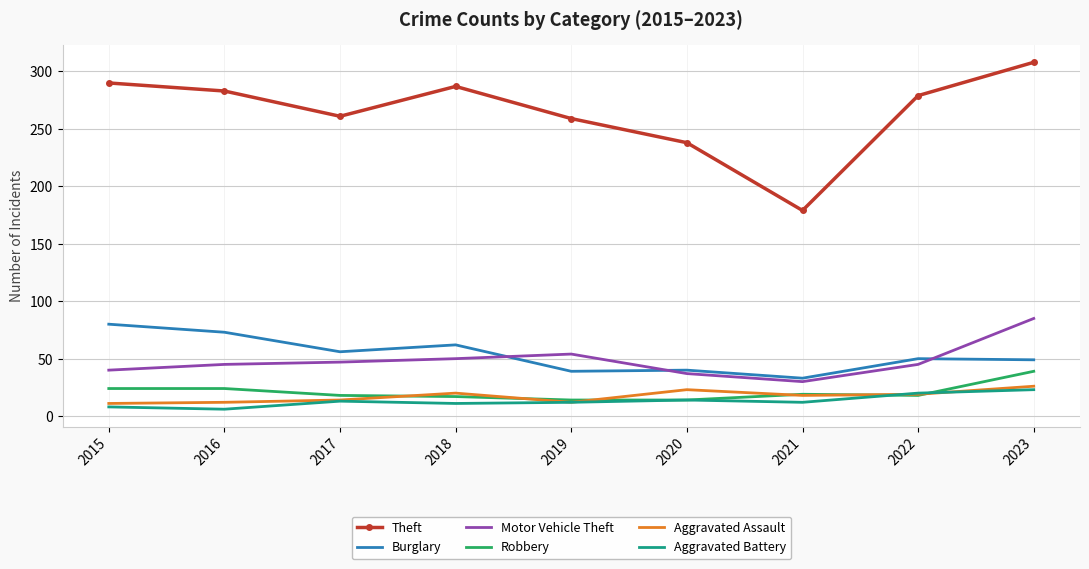

True or false: Aggravated Battery and Motor Vehicle Theft cross at least once.

False